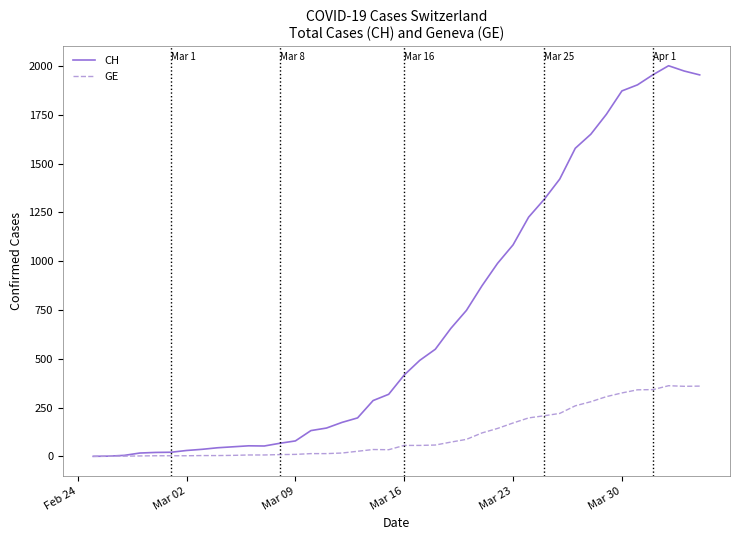

Which series has the largest total across all categories?

CH